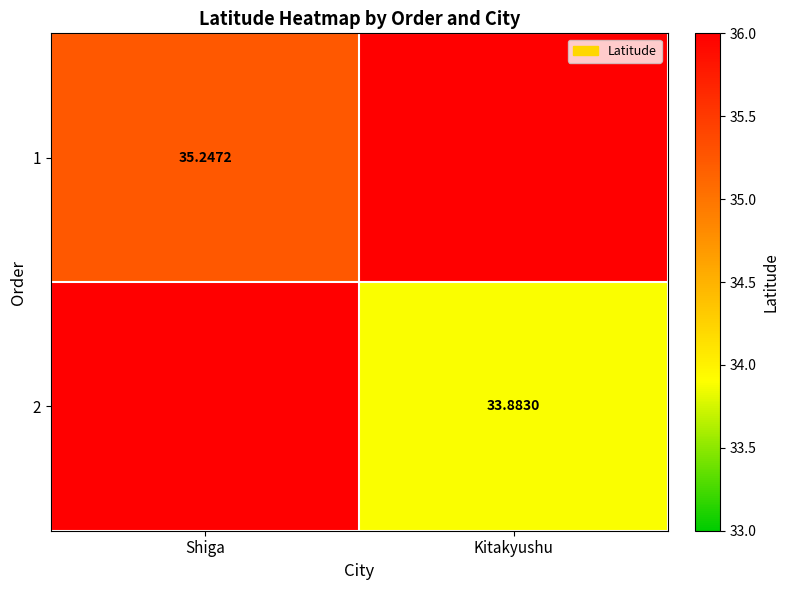

Is the value of 2 at Kitakyushu greater than the value of 1 at Shiga?

No